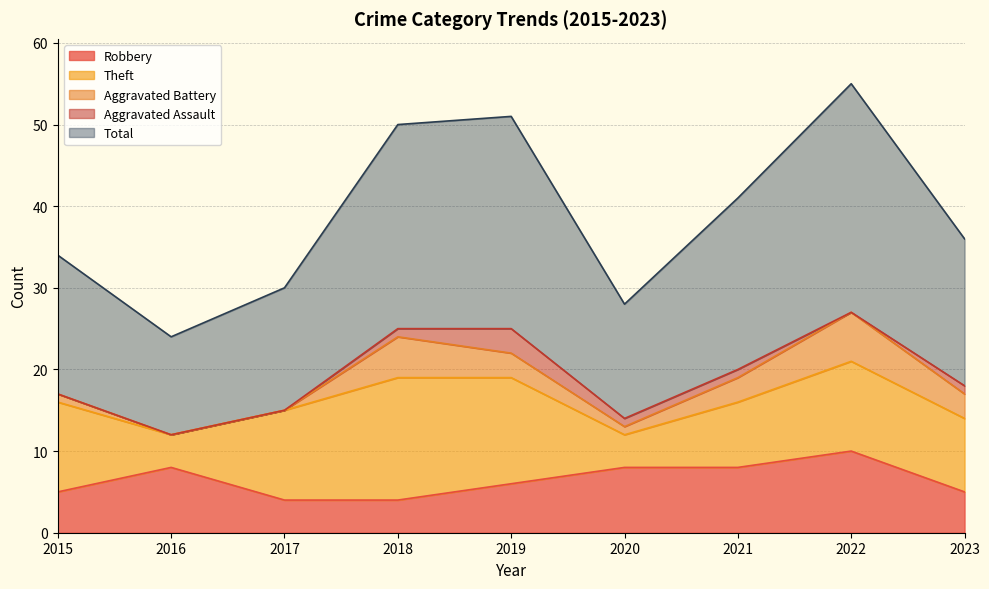

Which series has the largest range (max minus min)?

Total